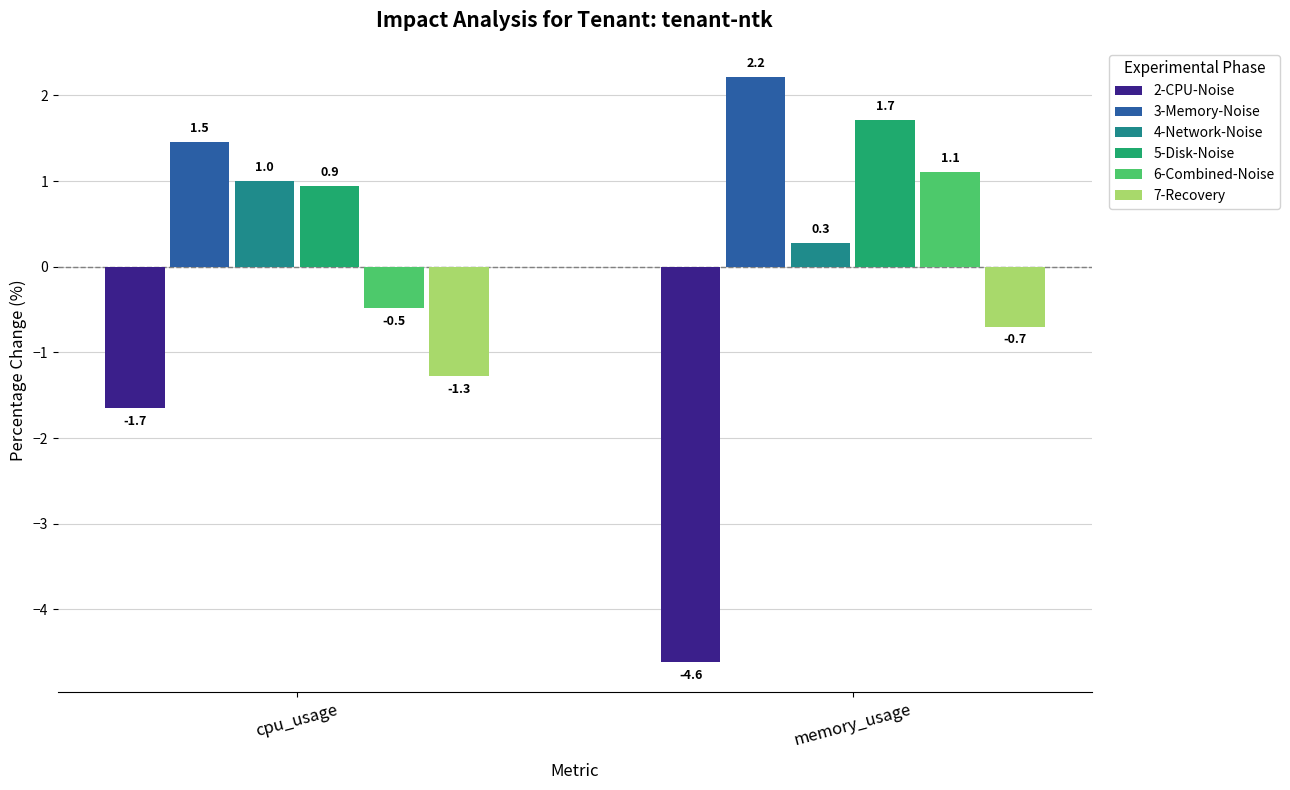

What is the label of the 1st bar from the right?

memory_usage